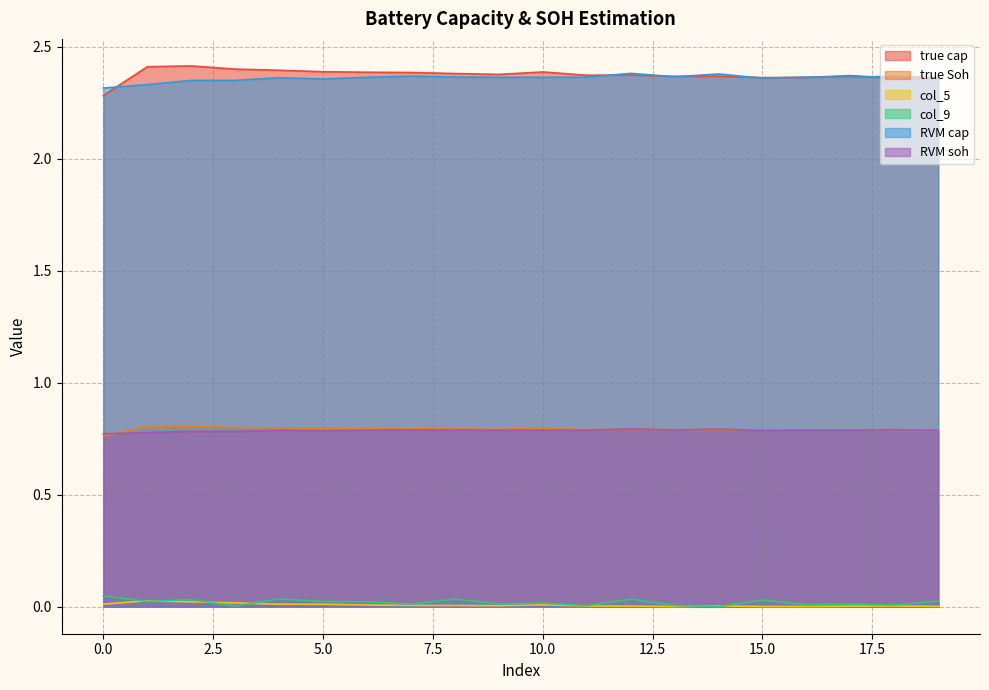

What is the total value across all series at 6?

6.4